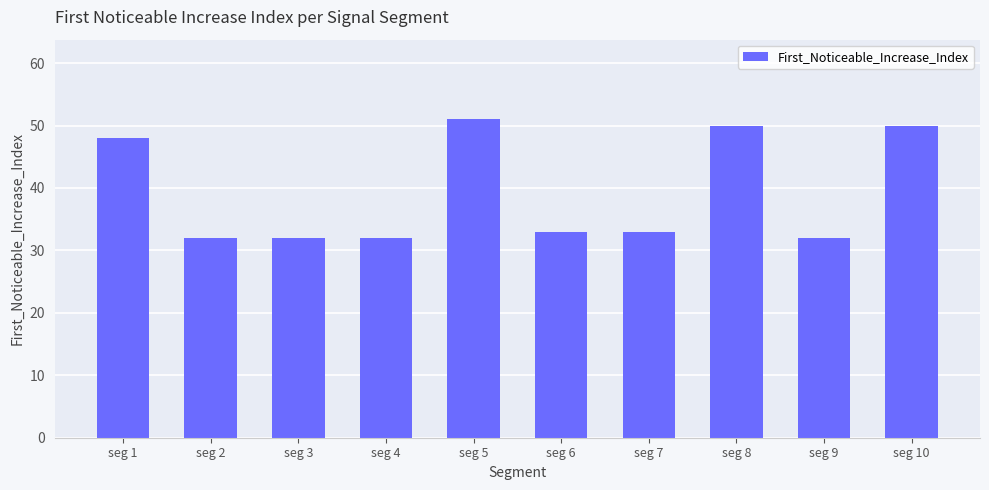

What is the sum of the values at seg 2 and seg 7?

65